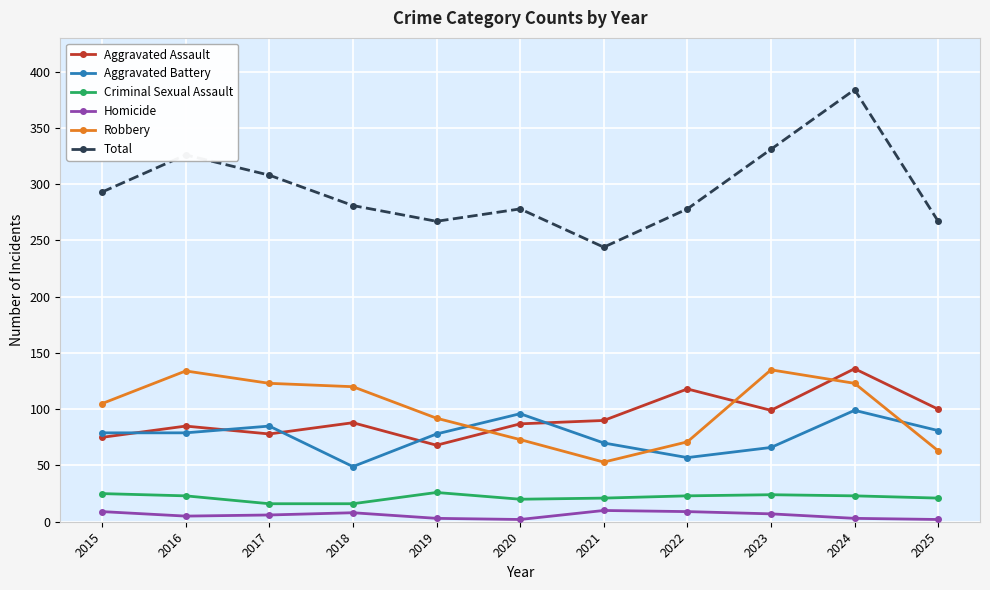

What is the average value of the Criminal Sexual Assault series?

22